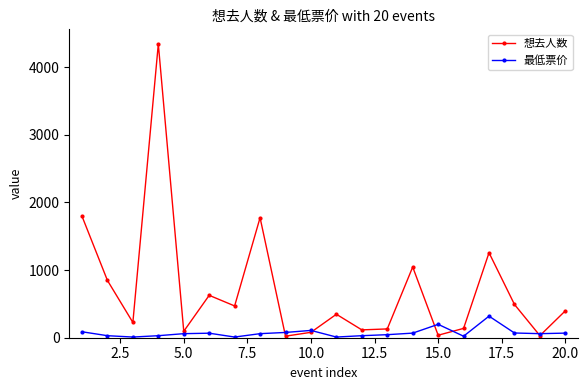

What is the maximum value shown in the chart?

4344.0